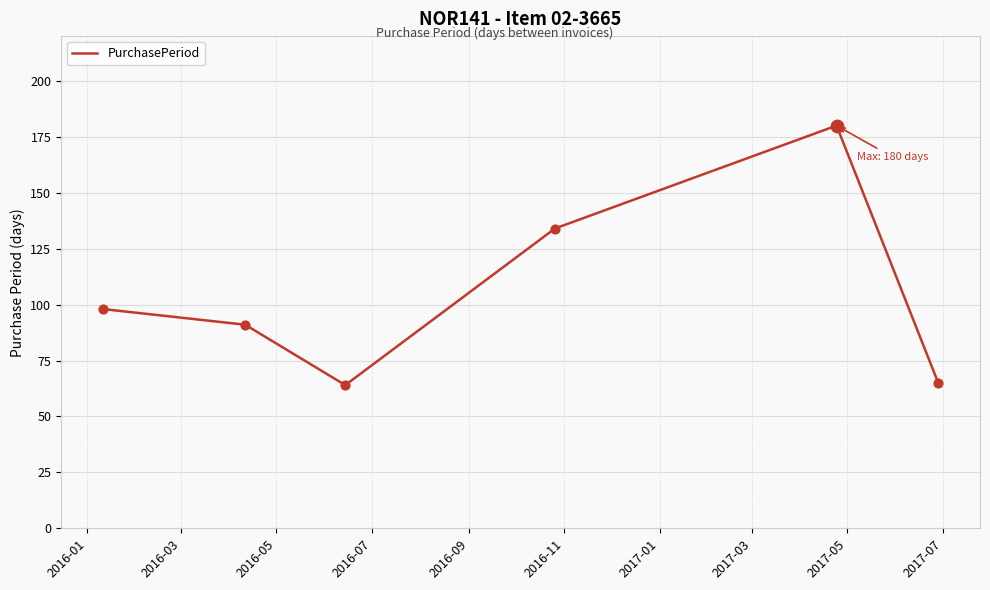

How many interior local valleys (lower than both neighbors) does the data have?

1